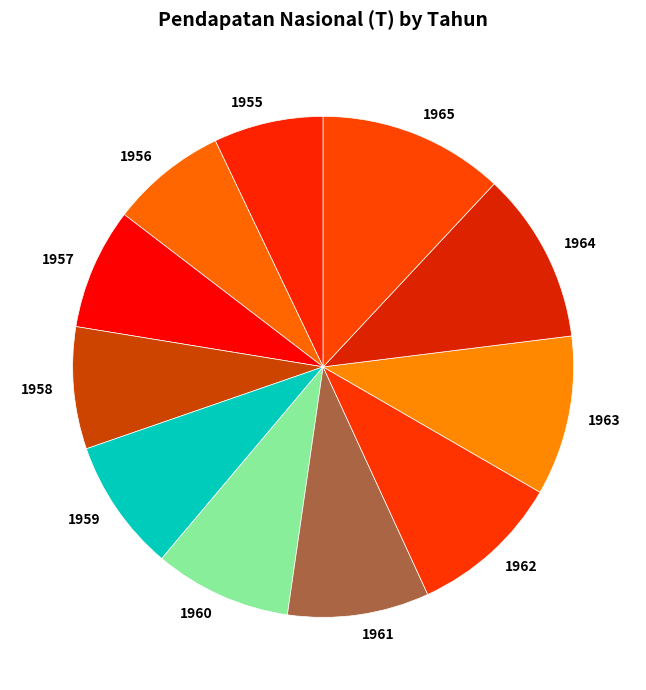

Combined, do 1959 and 1965 account for over 50%?

No